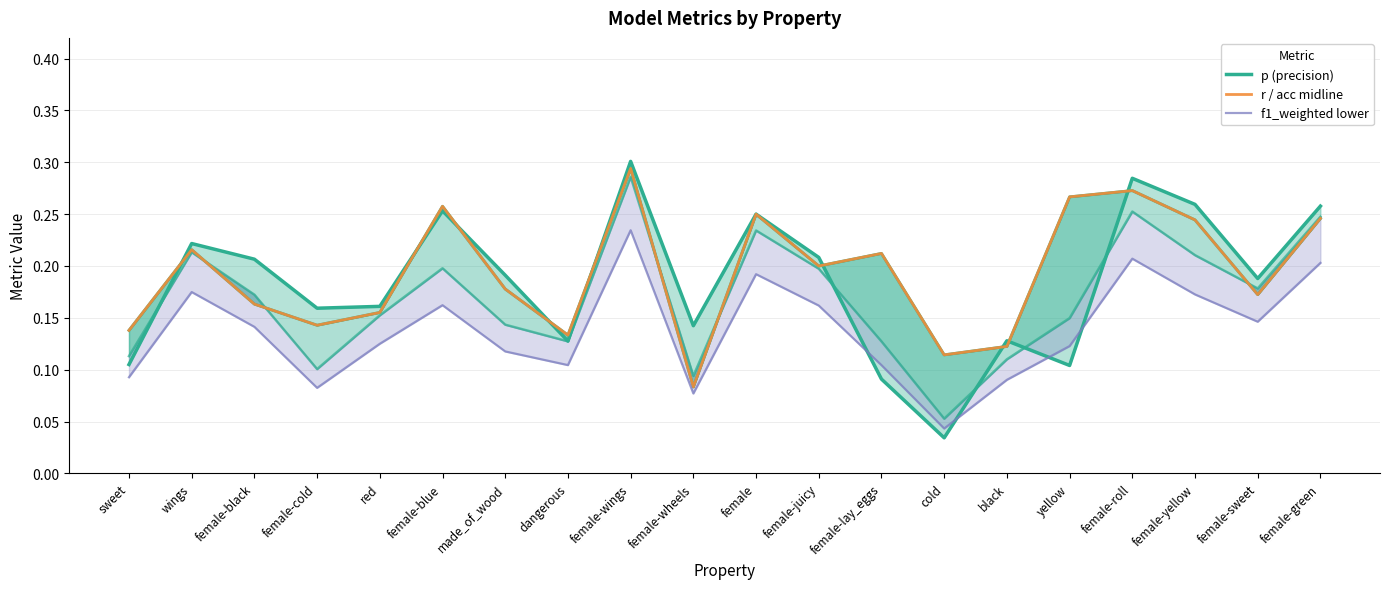

At how many categories does at least one series exceed 0?

20